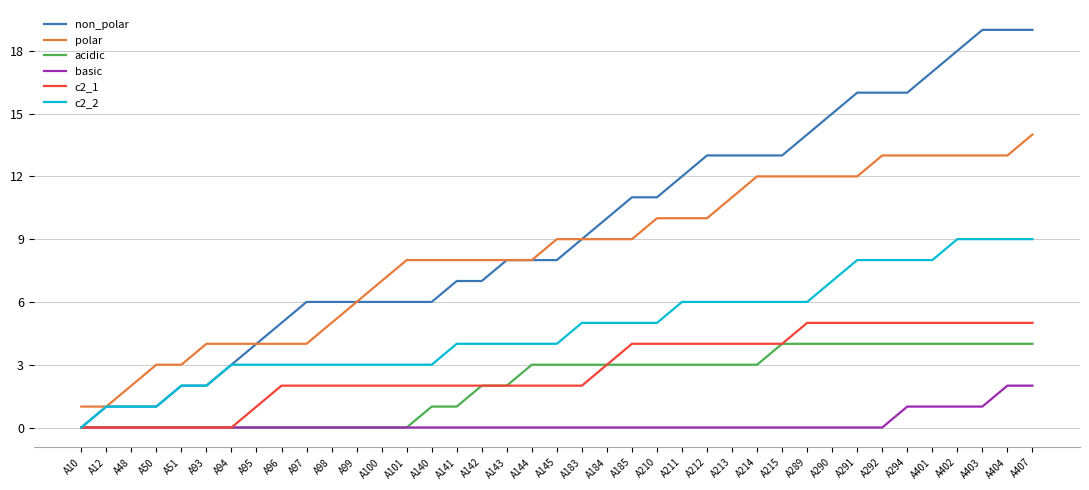

What is the maximum value shown in the chart?

19